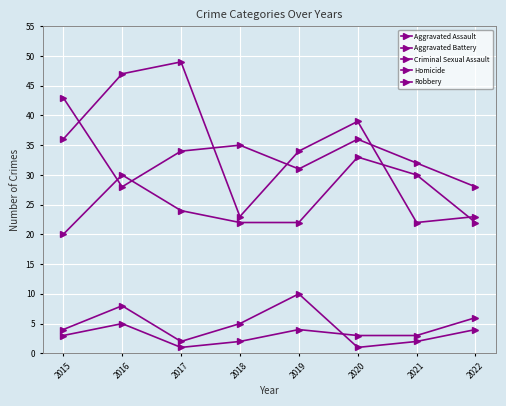

The value of Aggravated Battery at 2018 is 35. True or false?

True